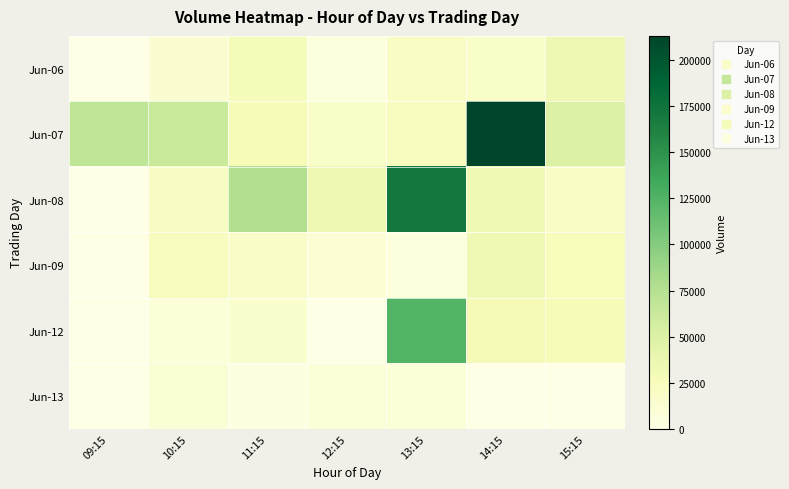

Reading right to left, extract all data points from this chart.

Jun-06: 15:15=33423	14:15=17732	13:15=19941	12:15=5771	11:15=27499	10:15=12585	09:15=0
Jun-07: 15:15=50324	14:15=213004	13:15=23247	12:15=18224	11:15=27452	10:15=62574	09:15=68482
Jun-08: 15:15=19408	14:15=32954	13:15=171232	12:15=33935	11:15=76296	10:15=21307	09:15=0
Jun-09: 15:15=25456	14:15=32540	13:15=5544	12:15=9414	11:15=18926	10:15=23773	09:15=0
Jun-12: 15:15=27013	14:15=28862	13:15=123155	12:15=0	11:15=14984	10:15=8466	09:15=0
Jun-13: 15:15=0	14:15=0	13:15=8348	12:15=7677	11:15=2666	10:15=10579	09:15=0